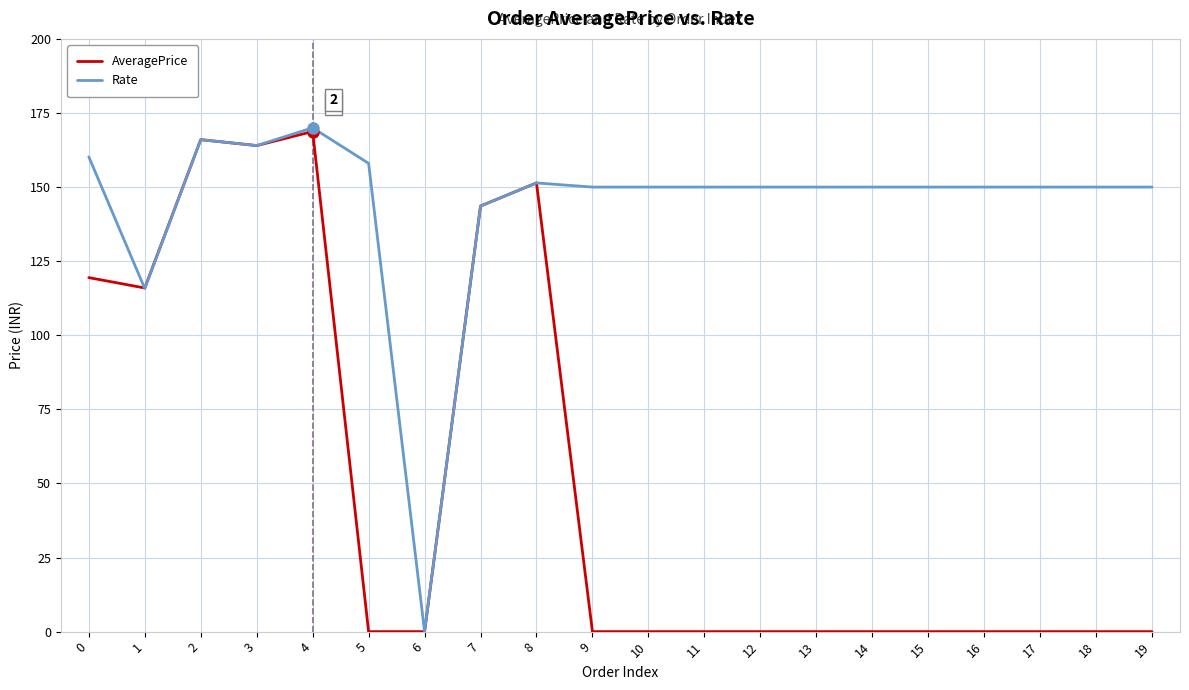

Which series has the largest total across all categories?

Rate